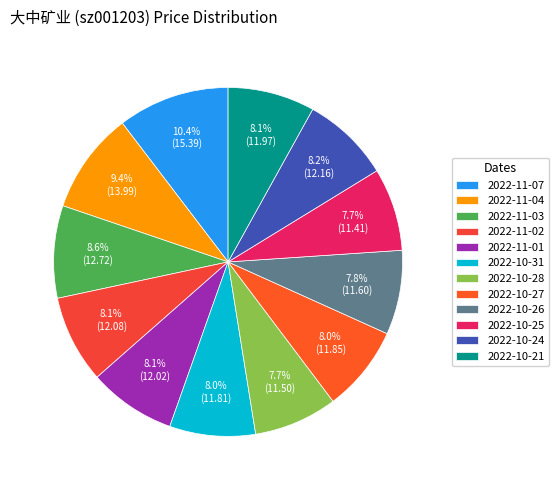

How many slices are in this pie chart?

12